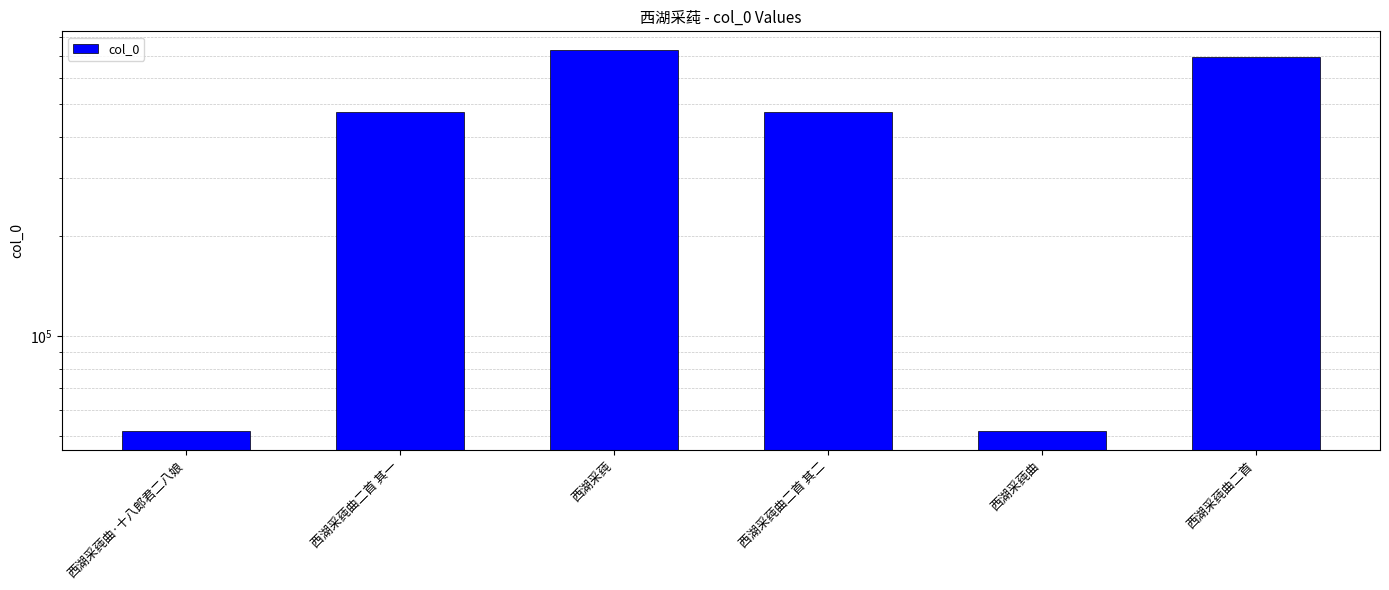

What is the ratio of the value at 西湖采莼 to the value at 西湖采莼曲·十八郎君二八娘?

14.0